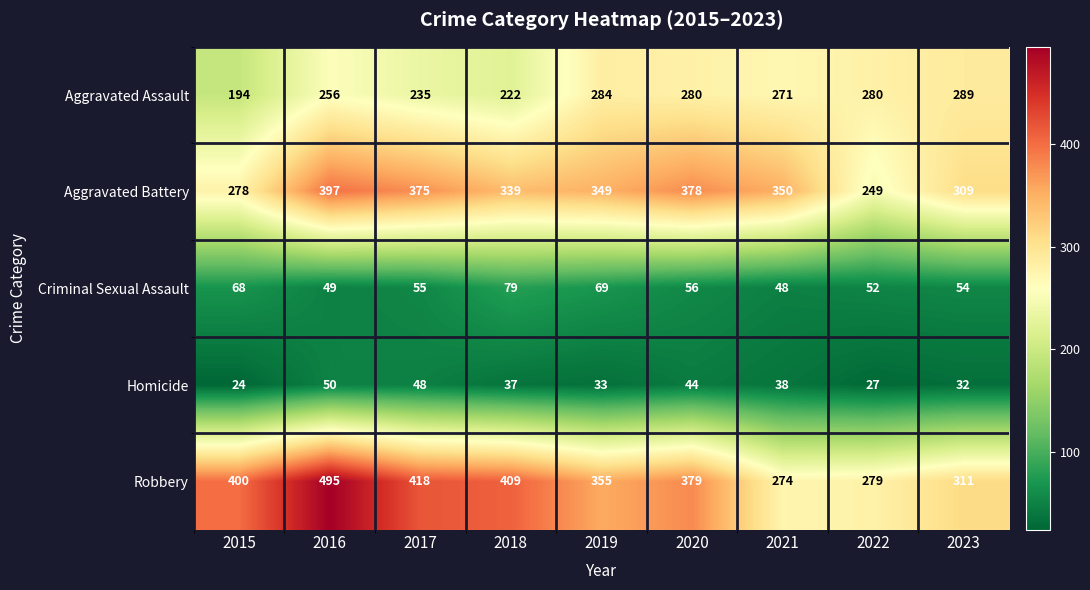

What is the difference between the maximum and minimum values in the Criminal Sexual Assault series?

31